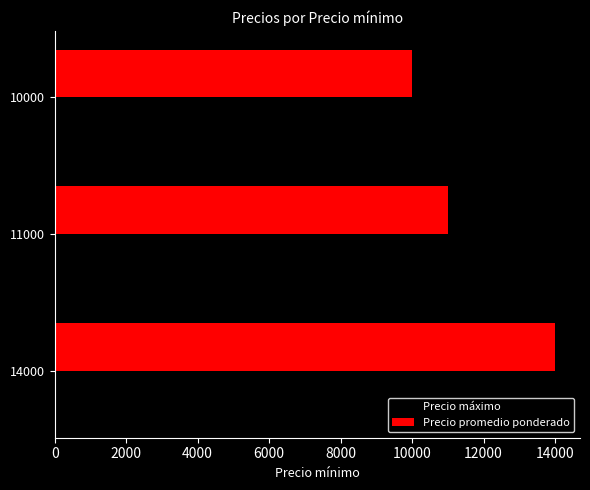

The value of Precio máximo at 14000 is 14000. True or false?

True